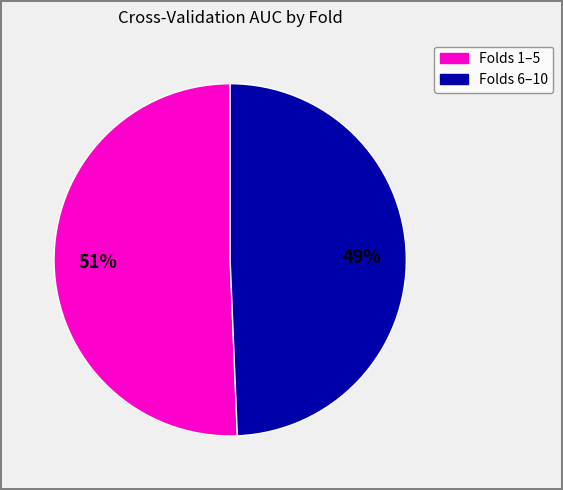

To the nearest percent, what is the average slice percentage?

50%